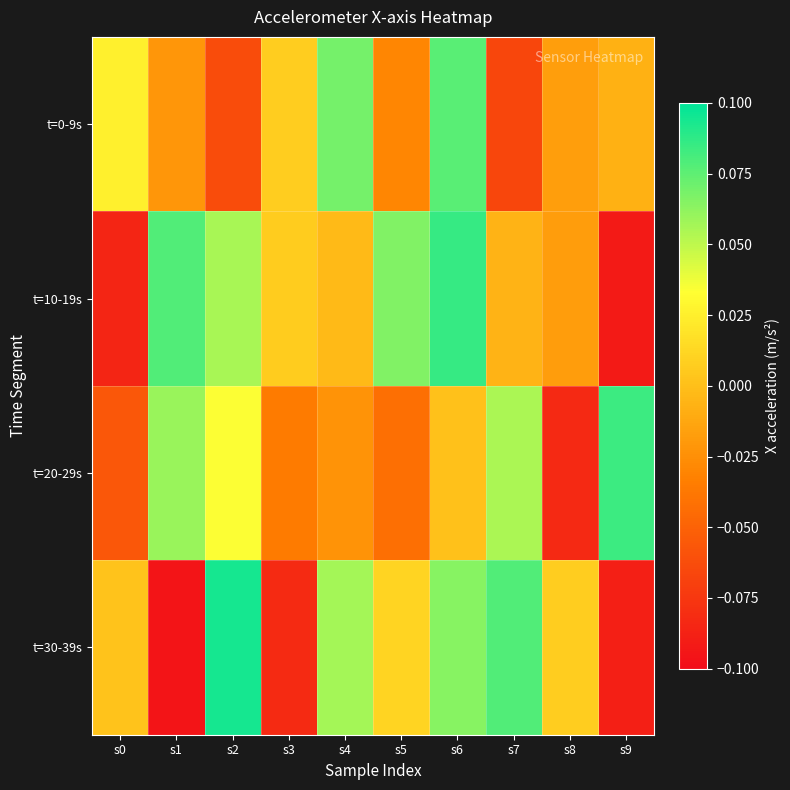

At which category is the sum across all series the highest?

s6